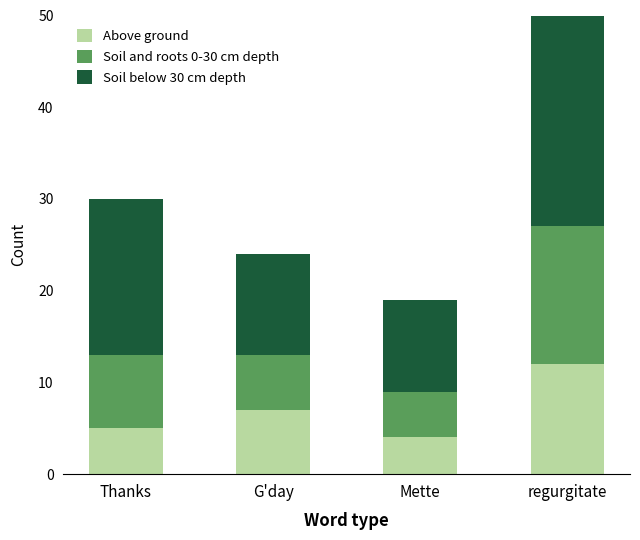

Which has a higher value, Mette or Thanks?

Thanks